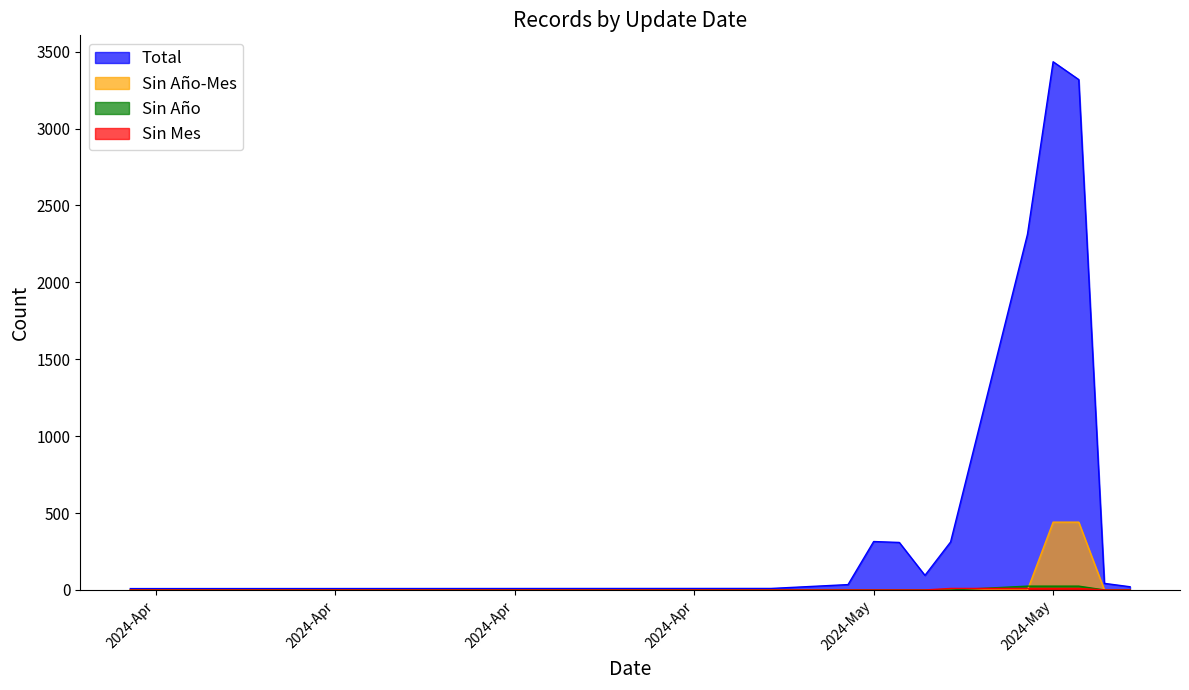

At which category does Total reach its first local valley?

2024-May